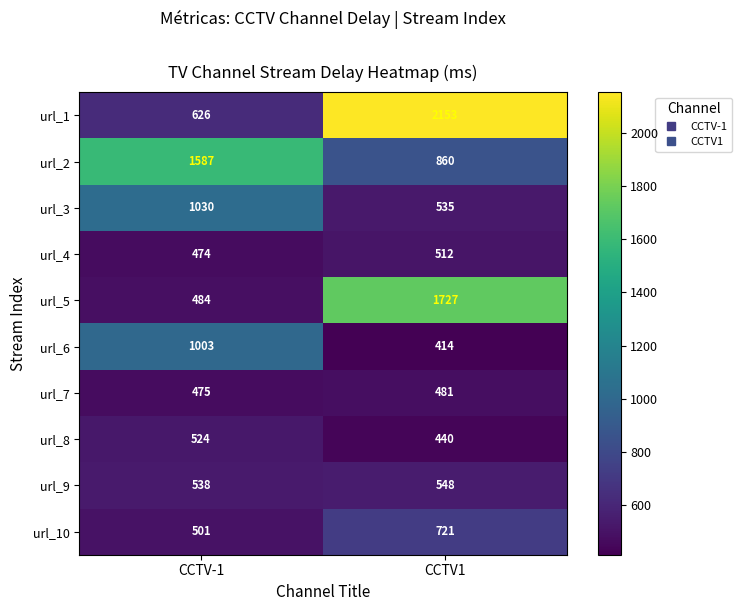

What is the difference between the url_9 values at CCTV1 and CCTV-1?

10